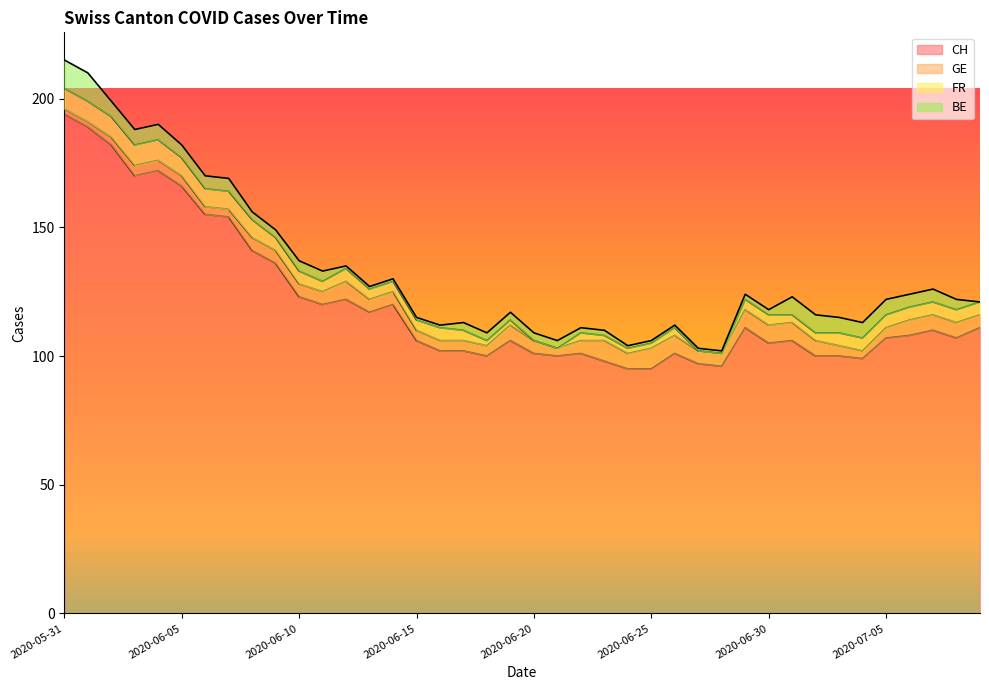

Does the chart display data point markers on the line(s)?

No